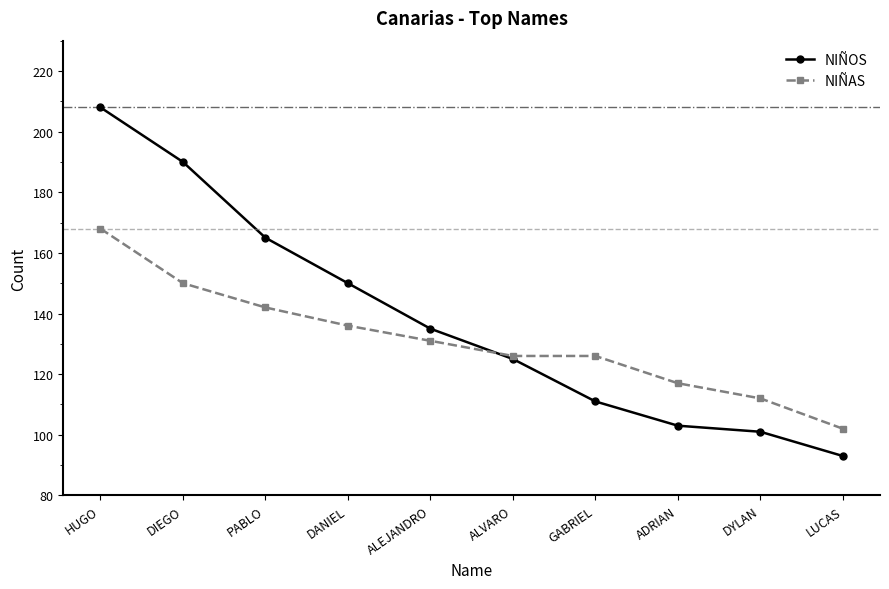

Where is NIÑAS nearest to the value 135?

DANIEL